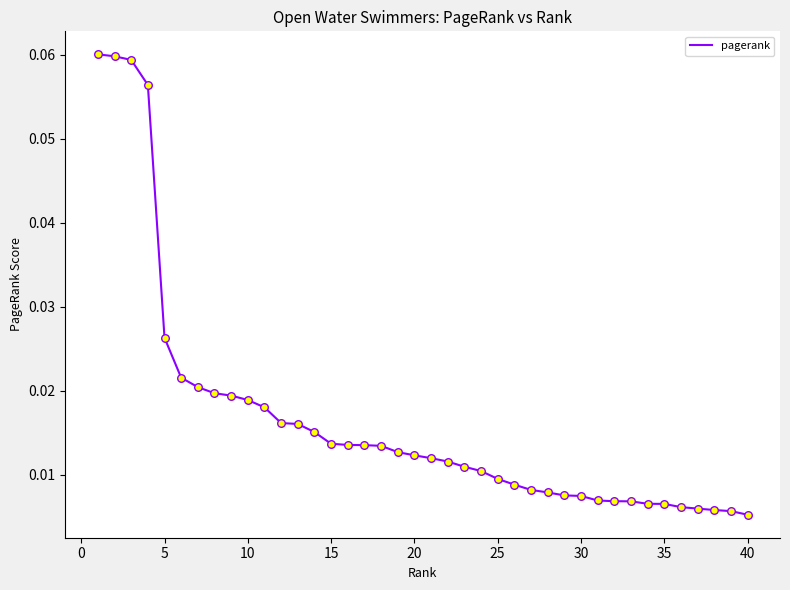

Is this an area chart (filled region under the line)?

No